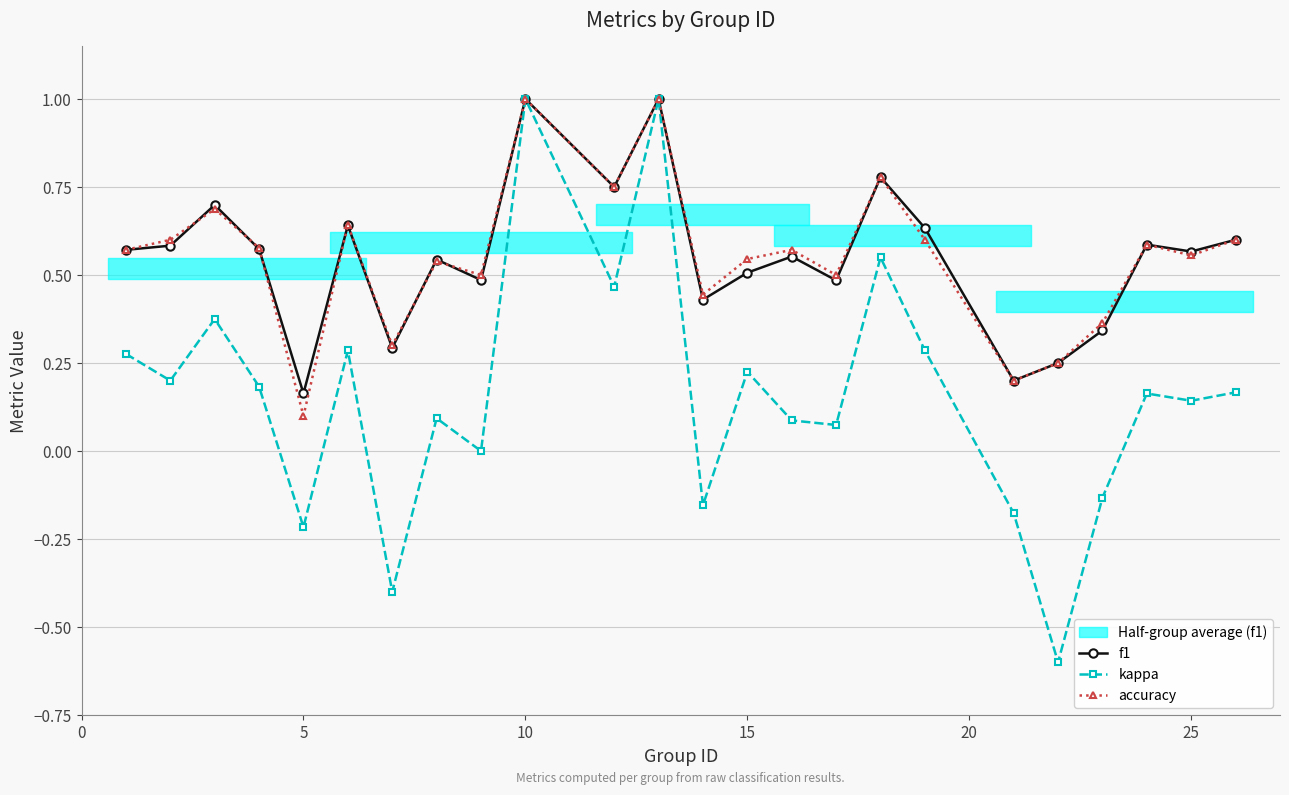

True or false: accuracy has more than 0 points higher than both neighbors.

True